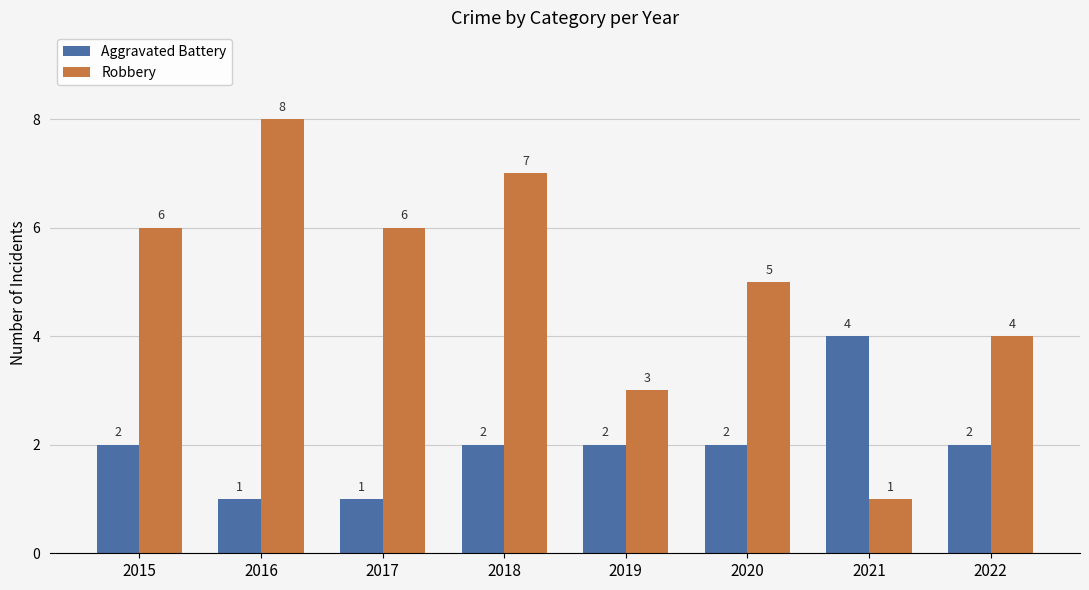

Reading left to right, extract all data points from this chart.

Aggravated Battery: 2	1	1	2	2	2	4	2
Robbery: 6	8	6	7	3	5	1	4